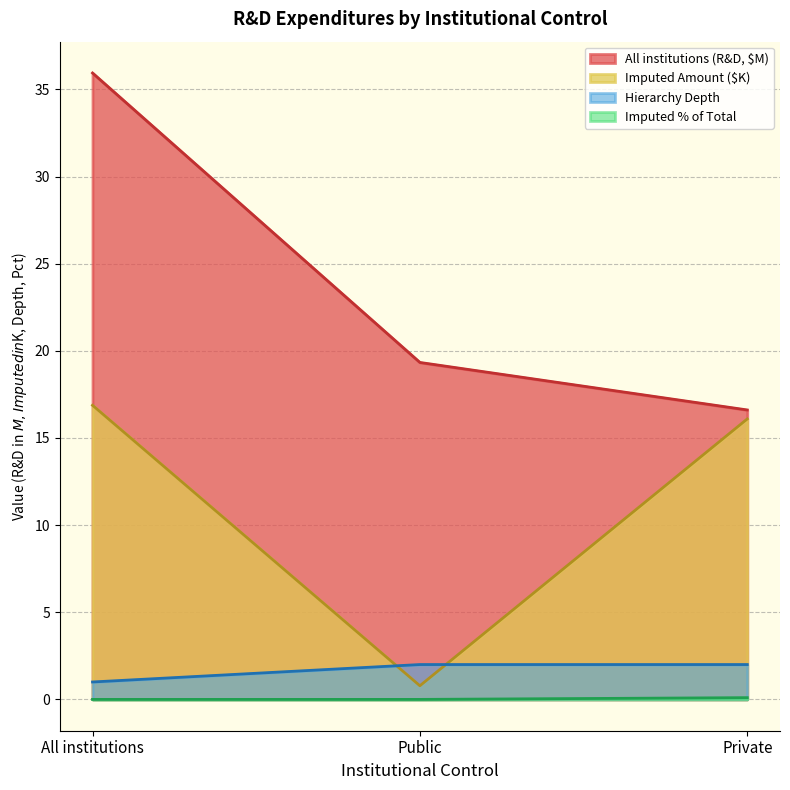

The value of hierarchy_depth at Private is 2.8. True or false?

False